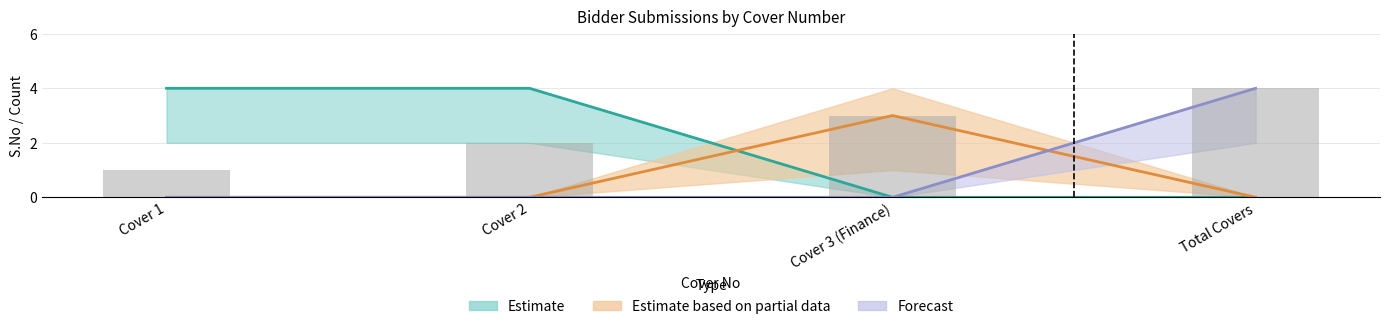

What is the greatest value displayed?

4